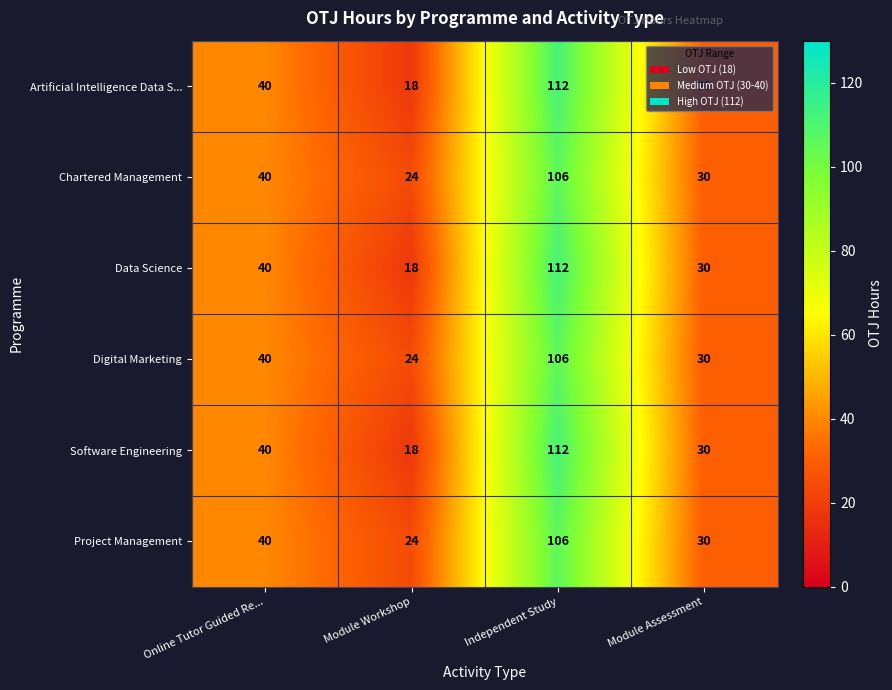

At which category is the sum across all series the highest?

Independent Study